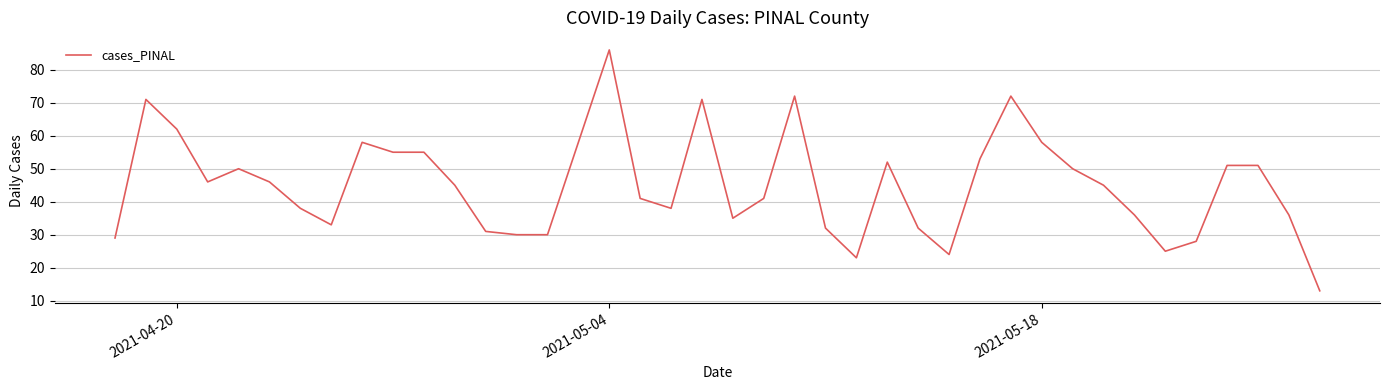

What is the greatest value displayed?

86